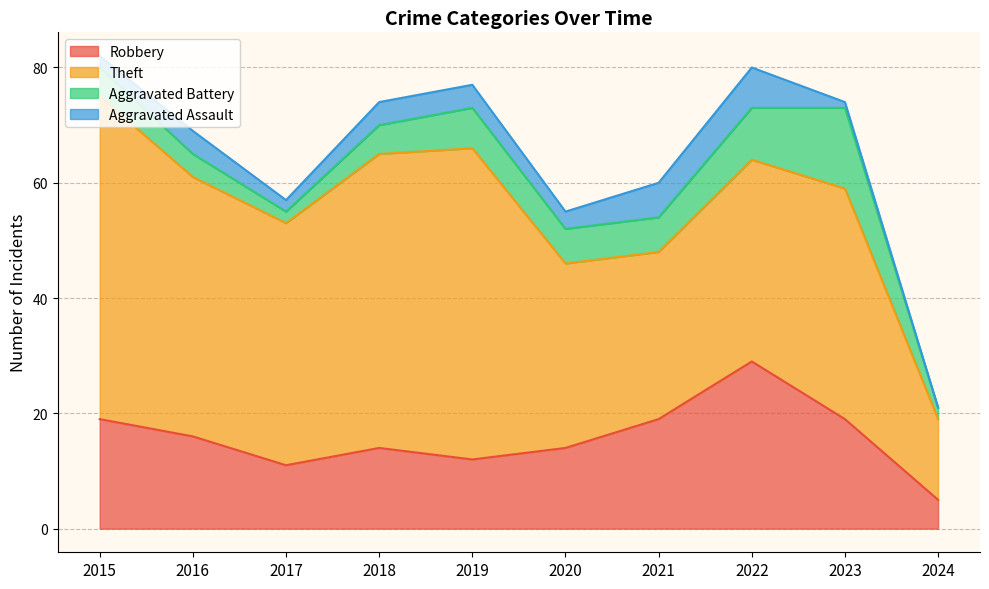

True or false: Aggravated Battery and Robbery cross at least once.

False